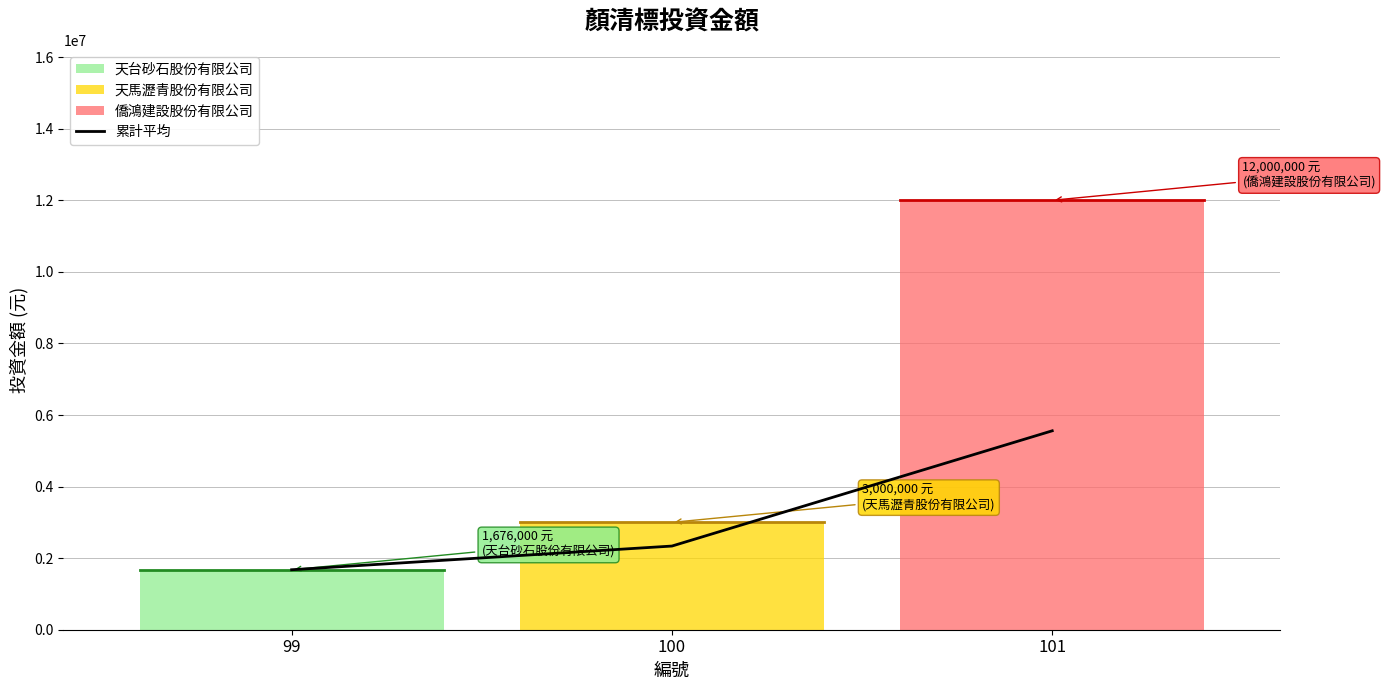

What is the change in value from 99 to 101?

+3882666.7